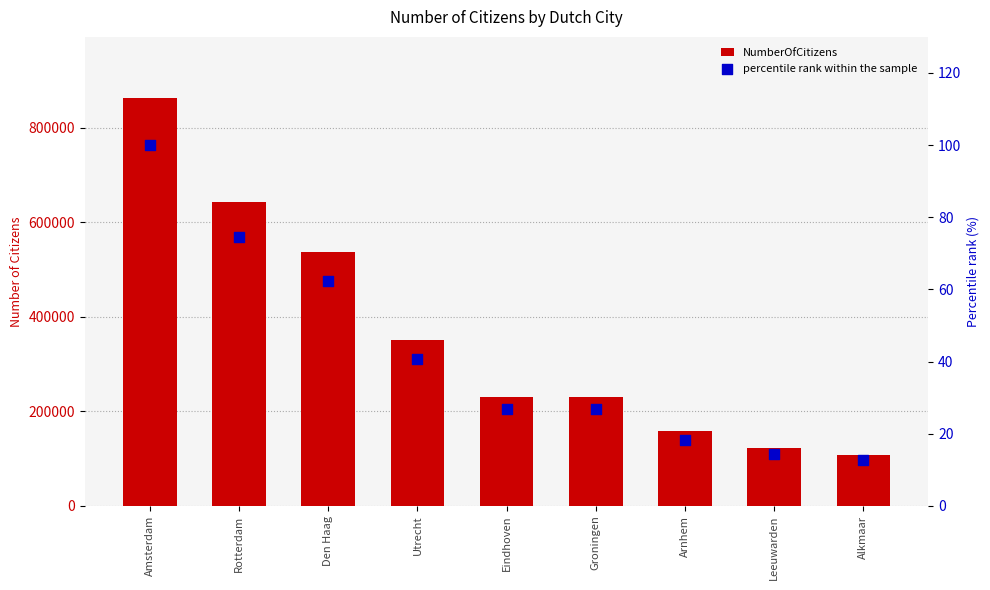

Which series reaches the maximum Y coordinate?

NumberOfCitizens